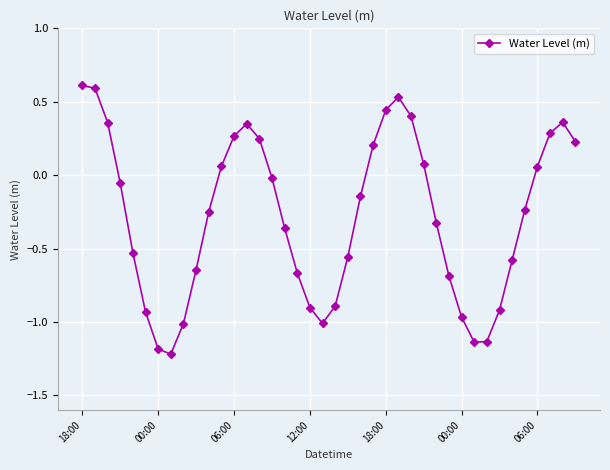

How many values are above zero?

16